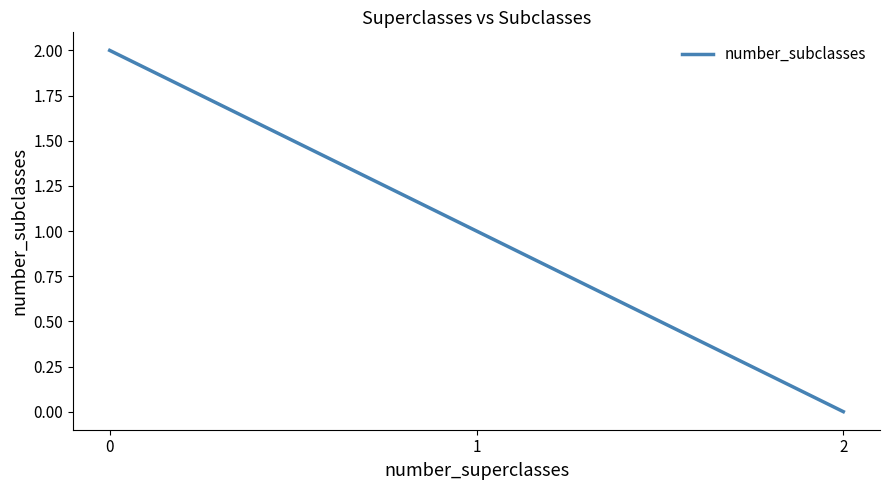

What is the difference between the maximum and second lowest values?

1